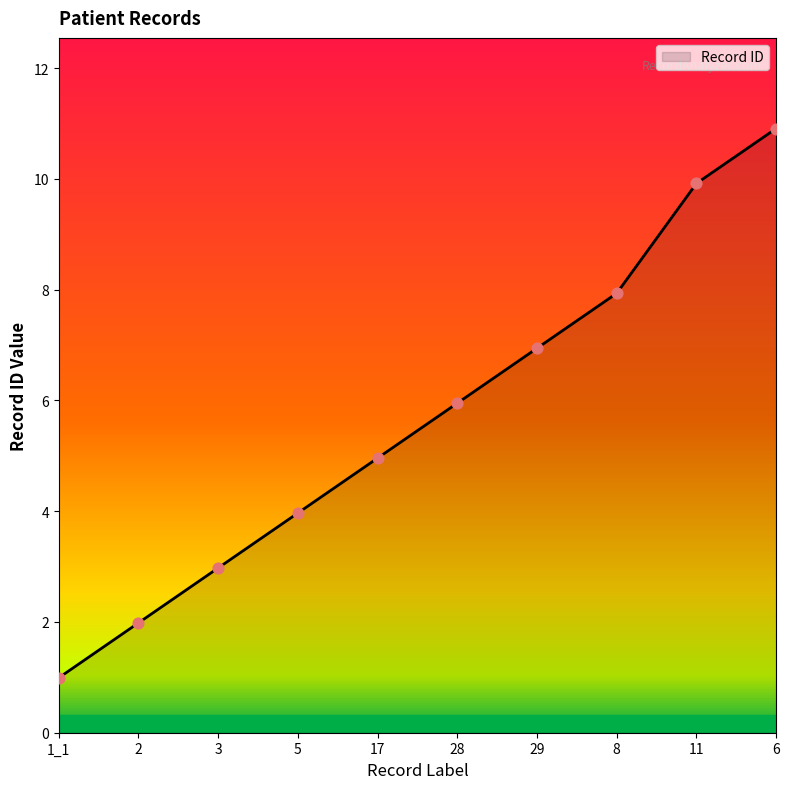

What is the change in value from 17 to 29?

+2